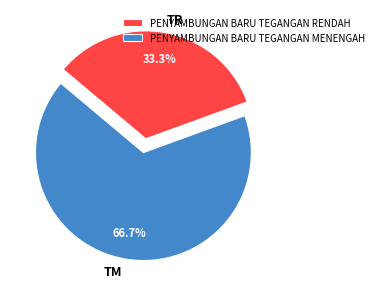

What percentage do PENYAMBUNGAN BARU TEGANGAN MENENGAH and PENYAMBUNGAN BARU TEGANGAN RENDAH together represent?

100.0%